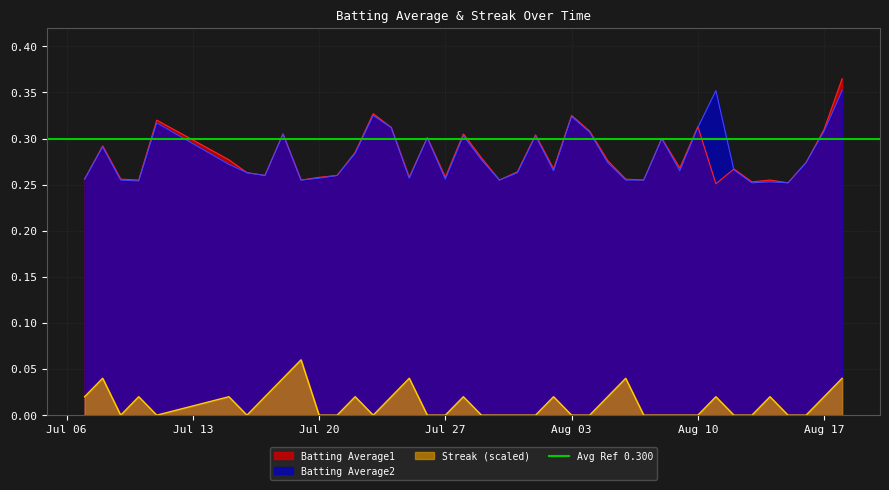

True or false: Streak (scaled) and Batting Average2 intersect in this chart.

False